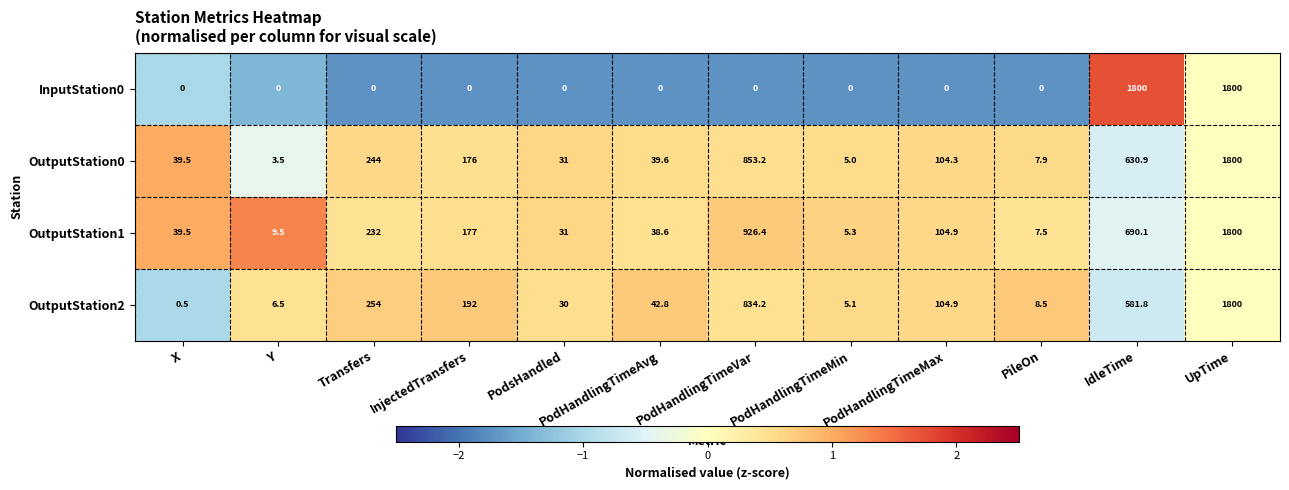

At which label does OutputStation2 reach its minimum?

X